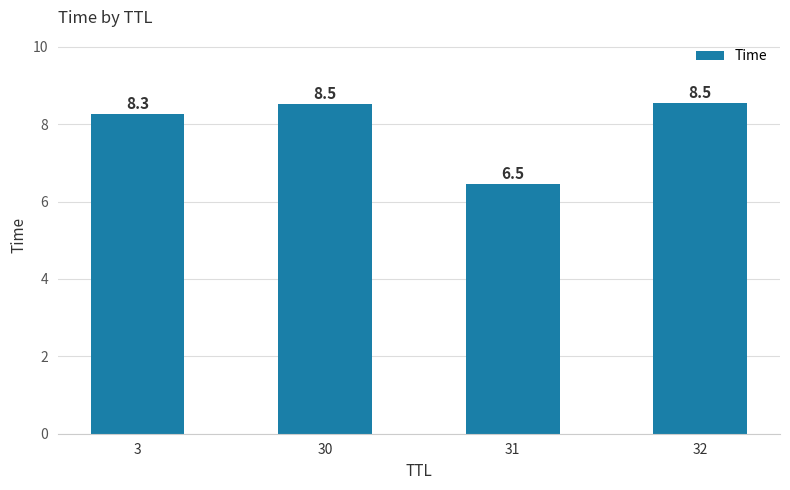

What is the value of the 1st bar from the left?

8.3